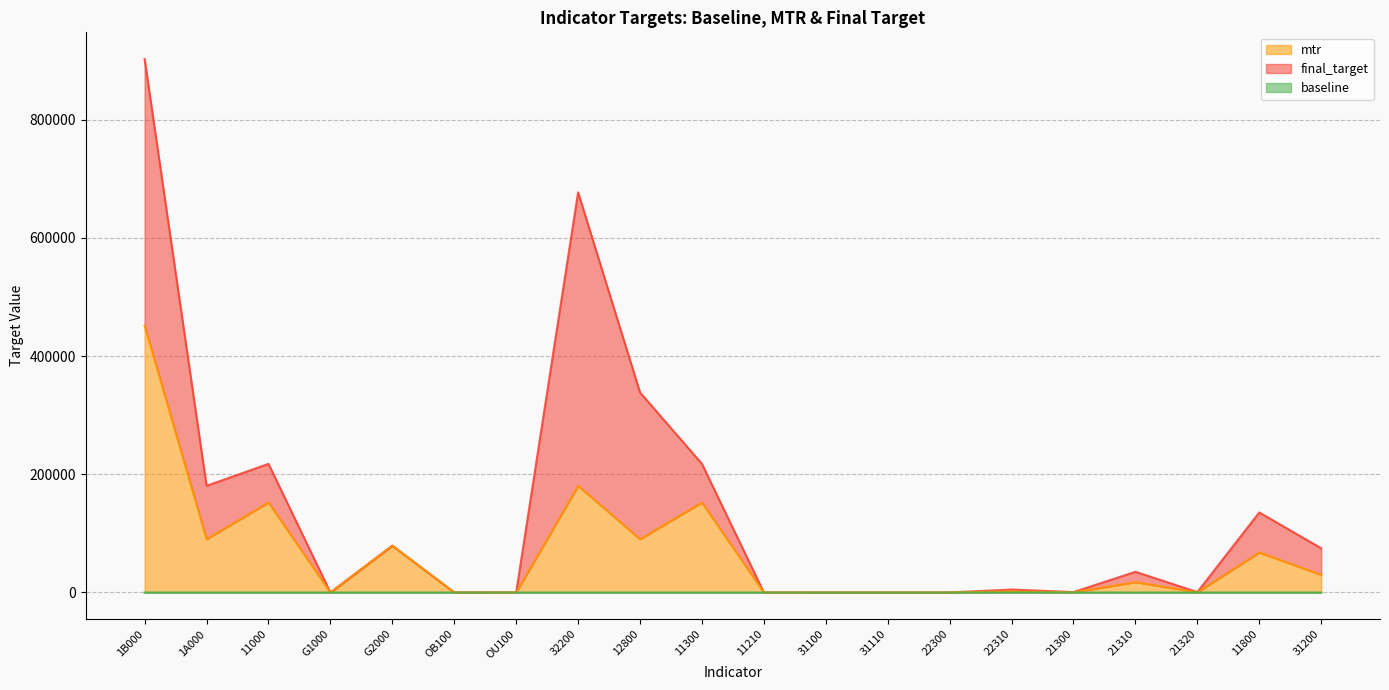

Reading left to right, extract all data points from this chart.

baseline: 1B000=0.0	1A000=0.0	11000=0.0	G1000=7.0	G2000=0.0	OB100=0.0	OU100=0.0	32200=0.0	12800=0.0	11300=0.0	11210=0.0	31100=0.0	31110=0.0	22300=0.0	22310=0.0	21300=0.0	21310=0.0	21320=0.0	11800=0.0	31200=0.0
mtr: 1B000=451250.0	1A000=90250.0	11000=152360.0	G1000=10.0	G2000=79200.0	OB100=51.3	OU100=40.0	32200=180500.0	12800=90250.0	11300=152320.0	11210=36.0	31100=17.0	31110=17.0	22300=20.0	22310=2000.0	21300=350.0	21310=17500.0	21320=350.0	11800=67700.0	31200=29920.0
final_target: 1B000=902500.0	1A000=180500.0	11000=217600.0	G1000=15.0	G2000=79200.0	OB100=150.0	OU100=75.0	32200=676880.0	12800=338440.0	11300=217600.0	11210=72.0	31100=43.0	31110=43.0	22300=50.0	22310=5000.0	21300=700.0	21310=35000.0	21320=700.0	11800=135400.0	31200=74800.0